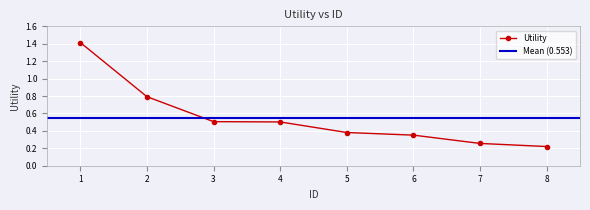

What is the difference between the second highest and second lowest values?

0.5